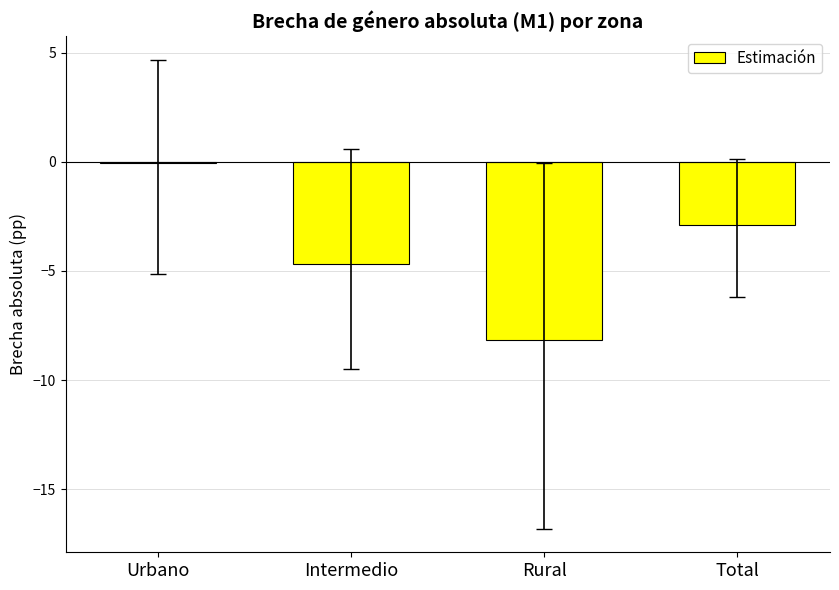

Rank the categories by value from lowest to highest.

Rural, Intermedio, Total, Urbano